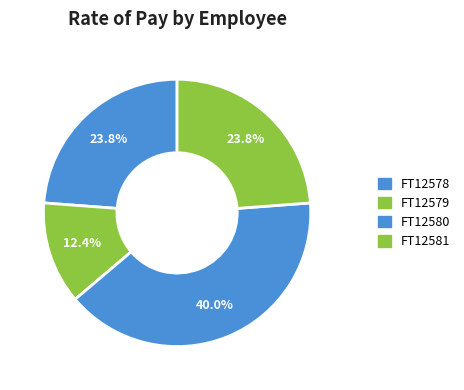

True or false: FT12581 accounts for 24% of the total.

True